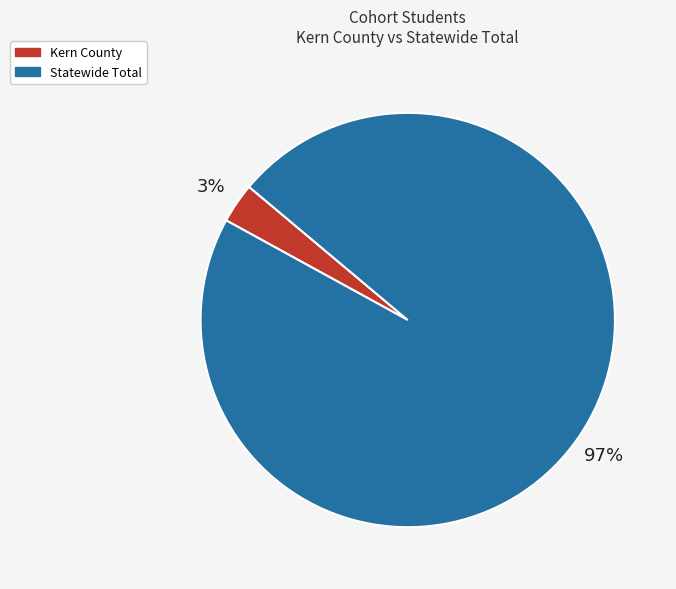

Which slice is the largest?

Statewide Total